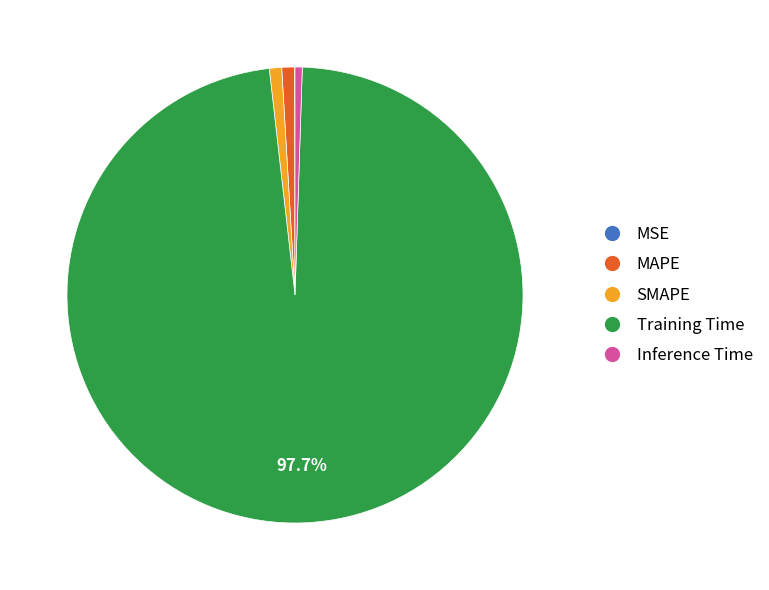

Does any single category account for the majority?

Yes